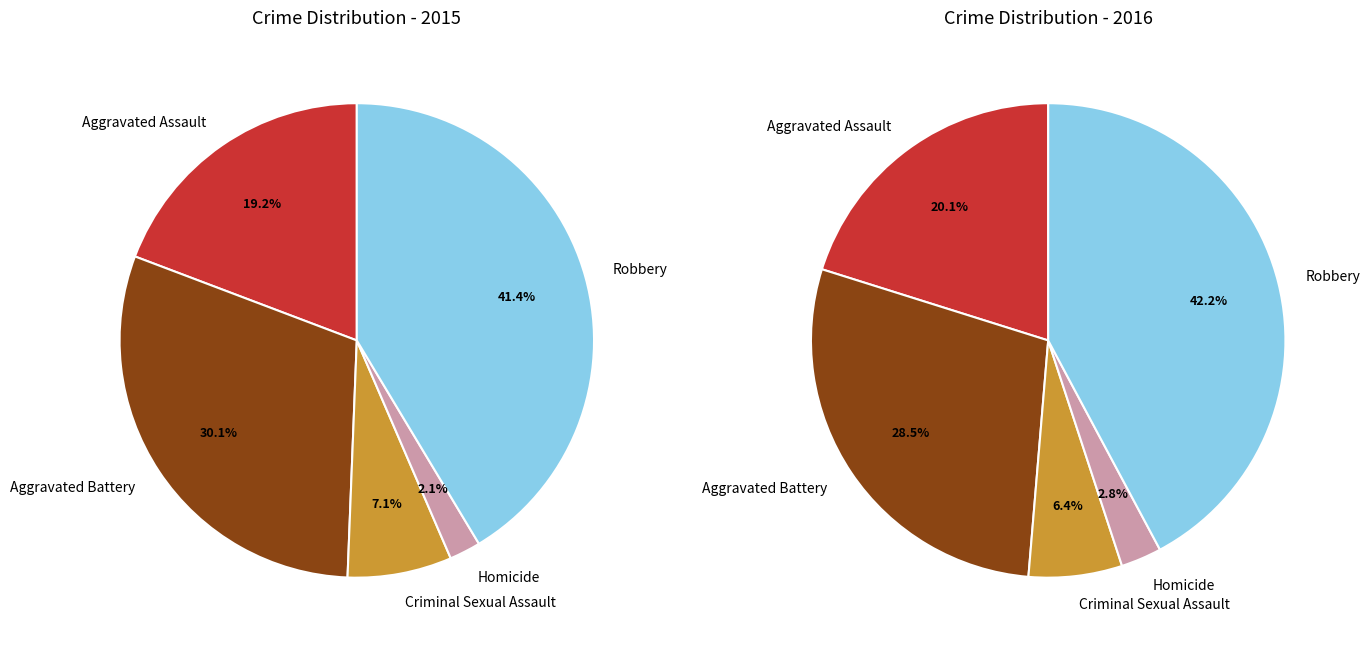

Is it true that Criminal Sexual Assault is 14% of the pie?

False